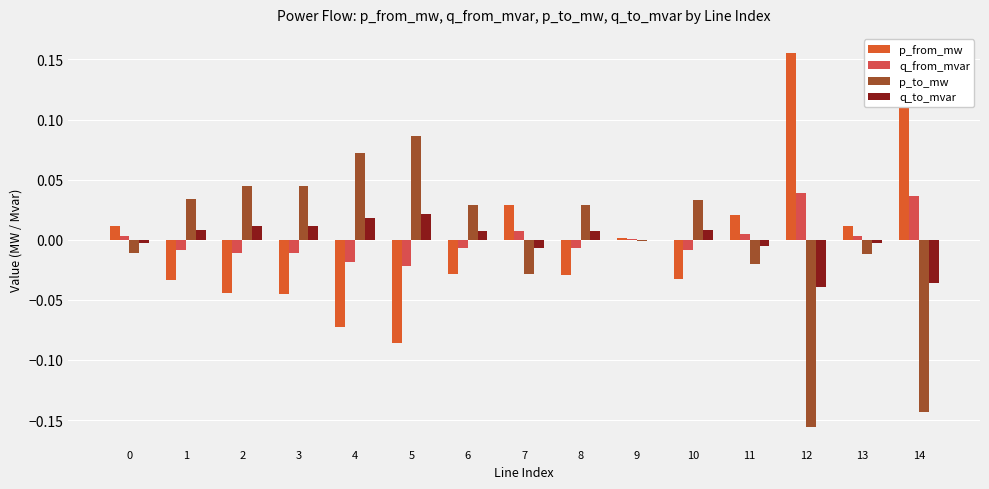

Is it true that q_from_mvar equals -0.0 at 4?

True